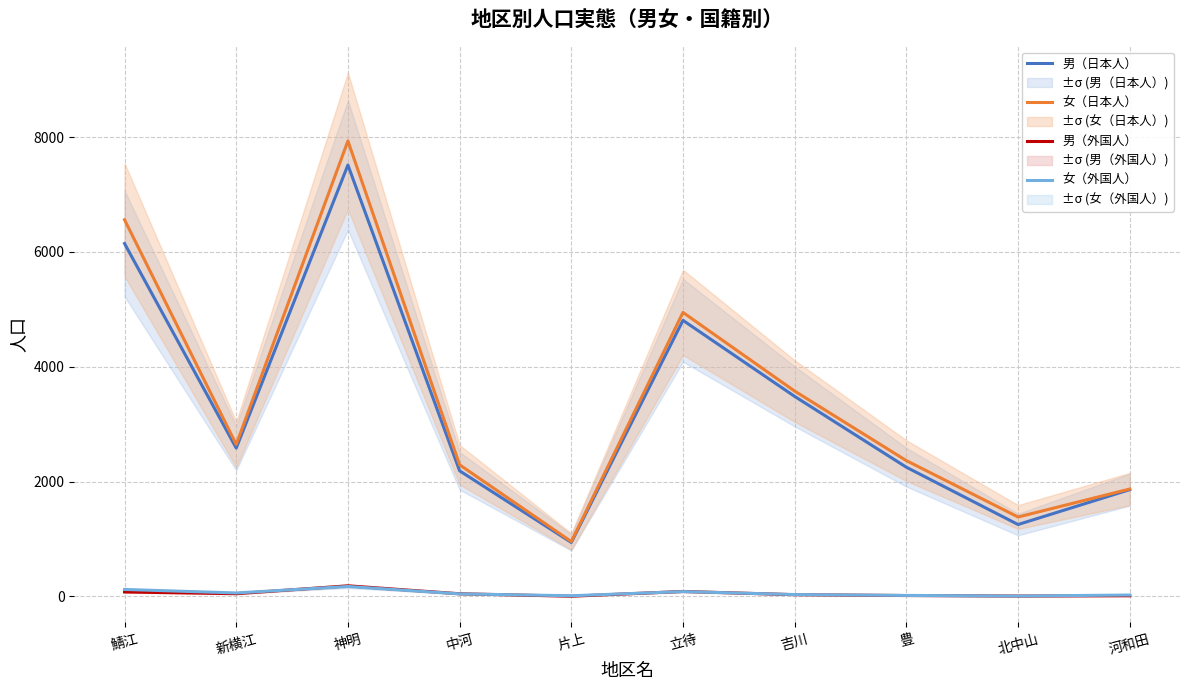

True or false: 女（外国人） and 男（外国人） intersect in this chart.

True